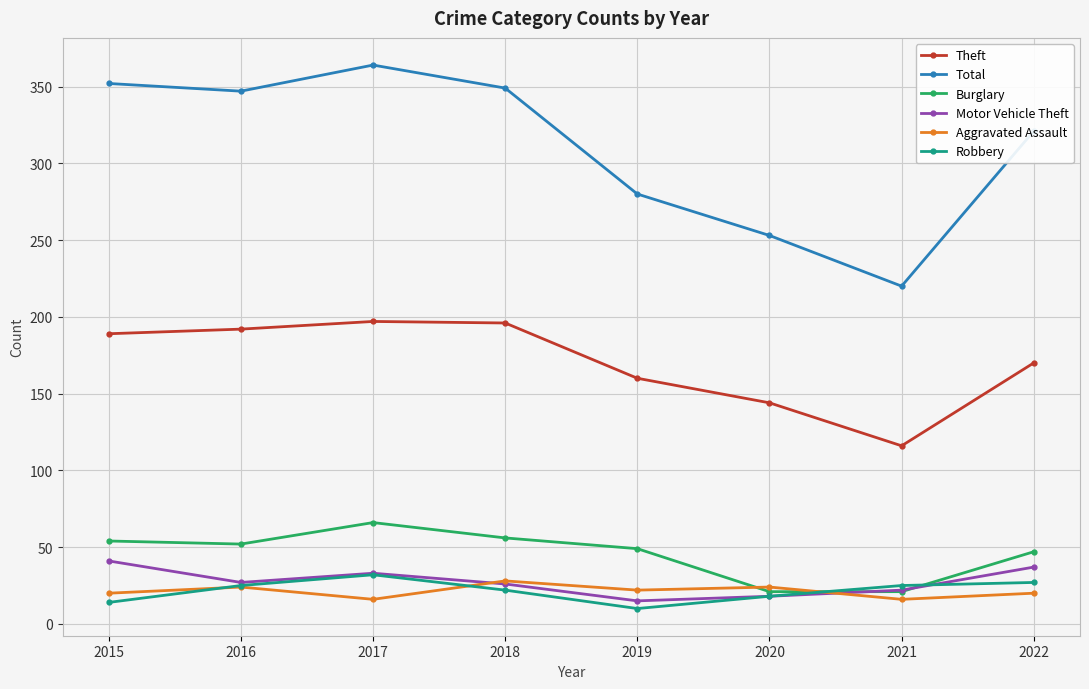

What is the value of the Total point at the 3rd from the left?

364